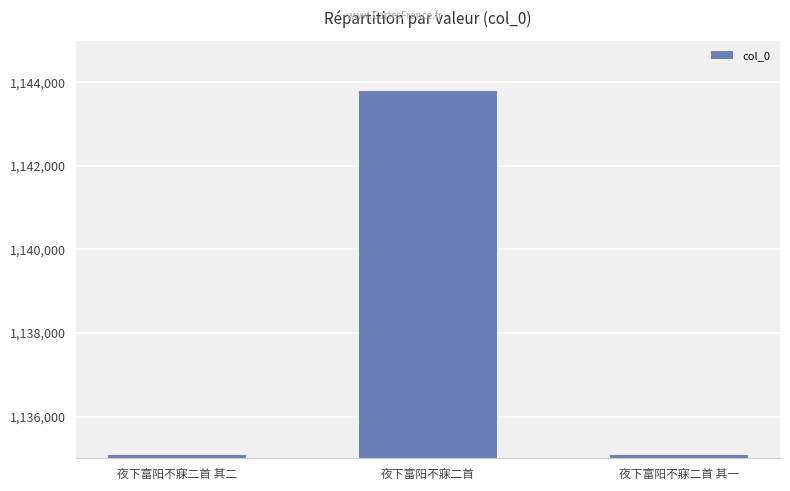

Approximately how many times larger is the value at 夜下富阳不寐二首 其二 compared to 夜下富阳不寐二首?

1.0